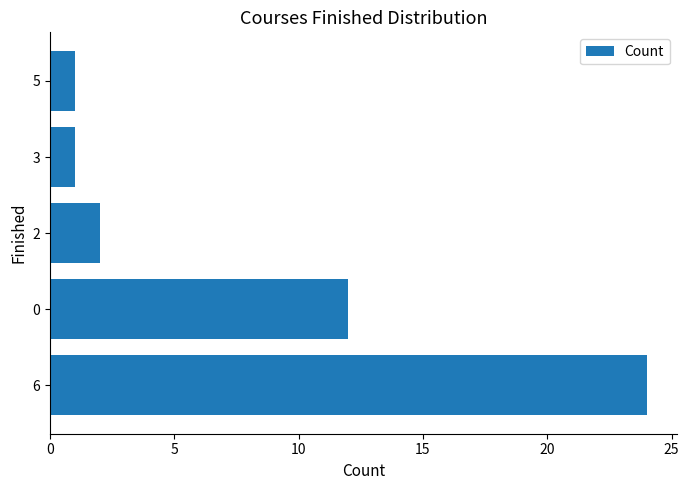

What is the average value?

8